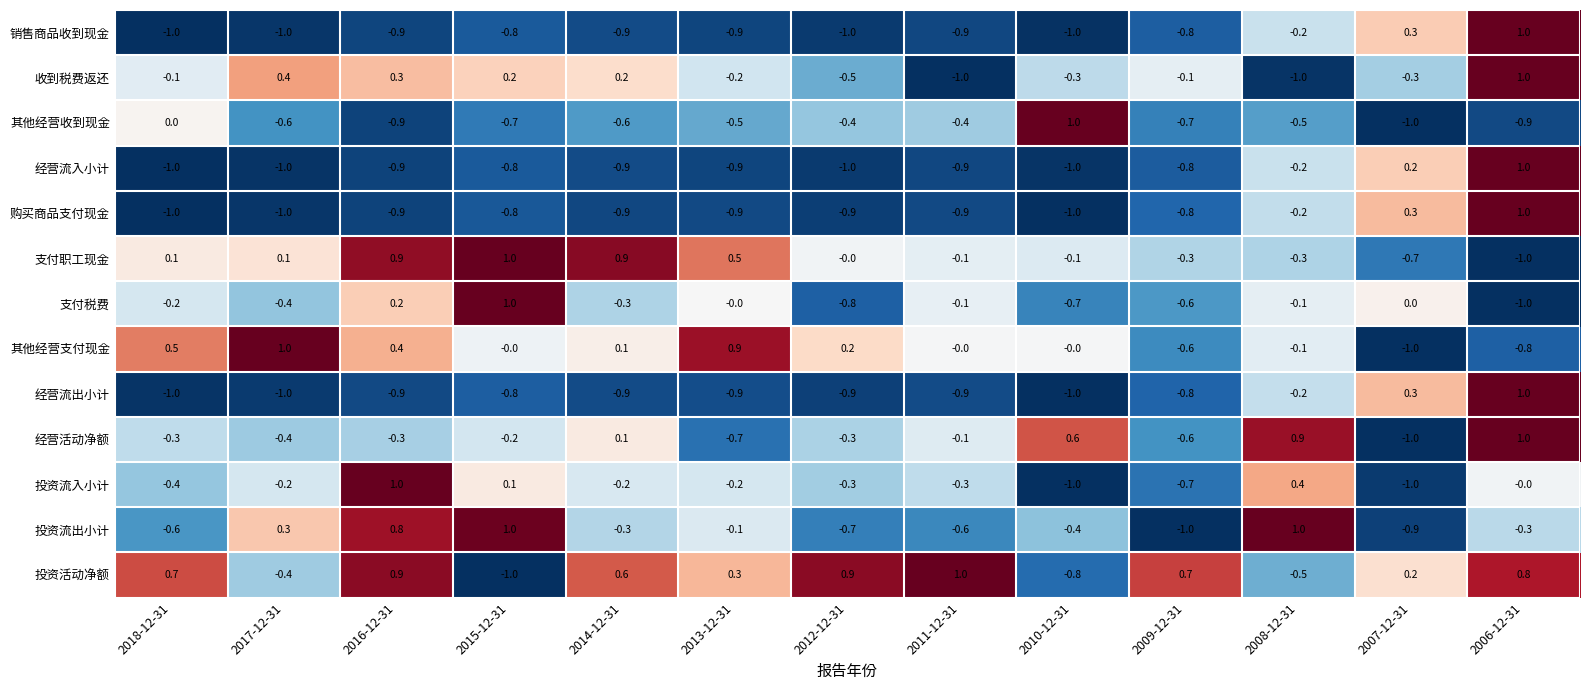

What is the greatest value displayed?

1.0